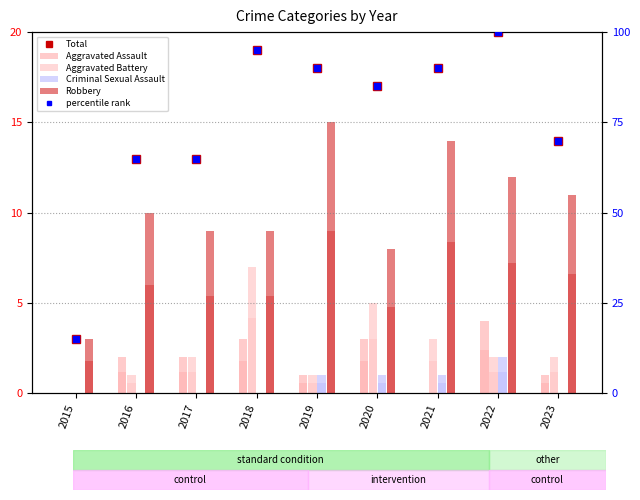

What are all the series names shown in the legend?

Total, Aggravated Assault, Aggravated Battery, Criminal Sexual Assault, Robbery, percentile rank